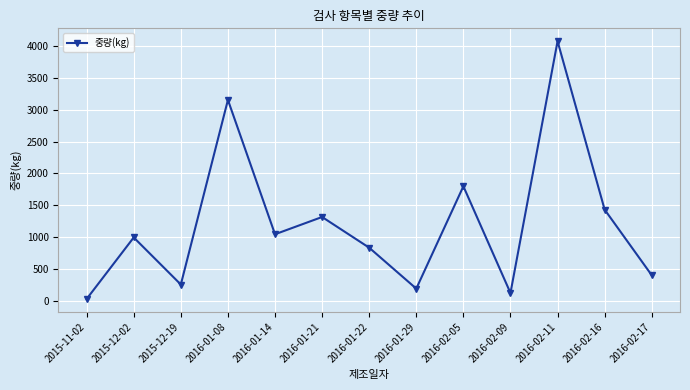

Reading left to right, transcribe all the data shown in this chart.

38.5	1000.0	264.4	3150.0	1050.0	1320.0	840.0	200.0	1800.0	132.0	4068.0	1435.0	409.3